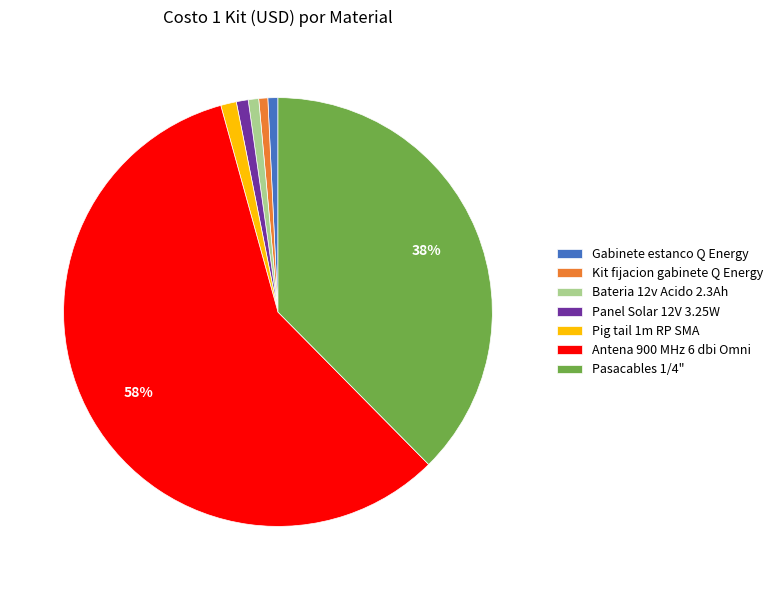

Do Panel Solar 12V 3.25W and Bateria 12v Acido 2.3Ah together represent more than half of the pie?

No